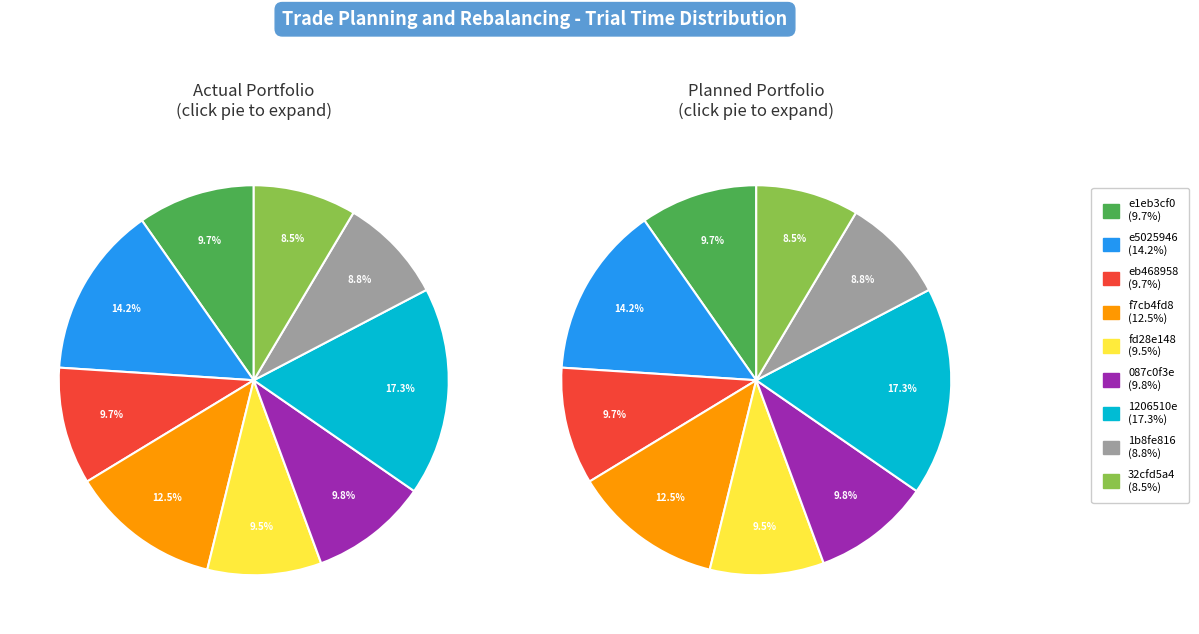

How many segments does this pie chart have?

9